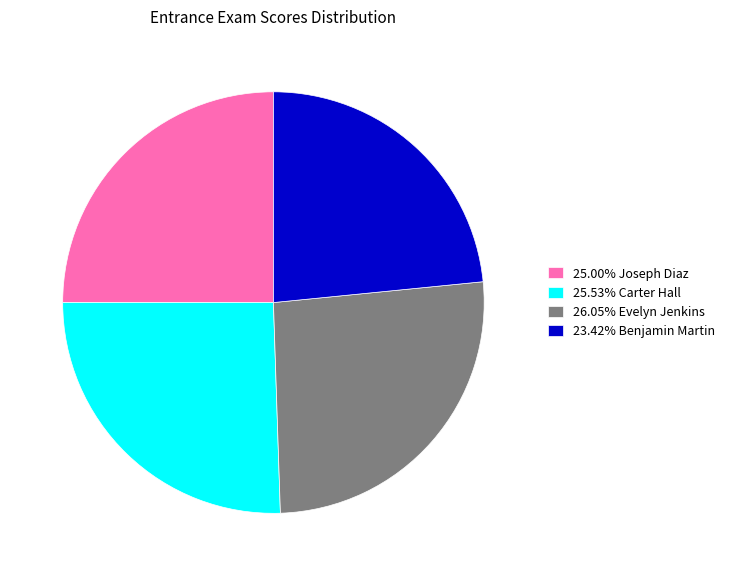

Approximately how many times larger is the value at 25.00% Joseph Diaz compared to 23.42% Benjamin Martin?

1.1